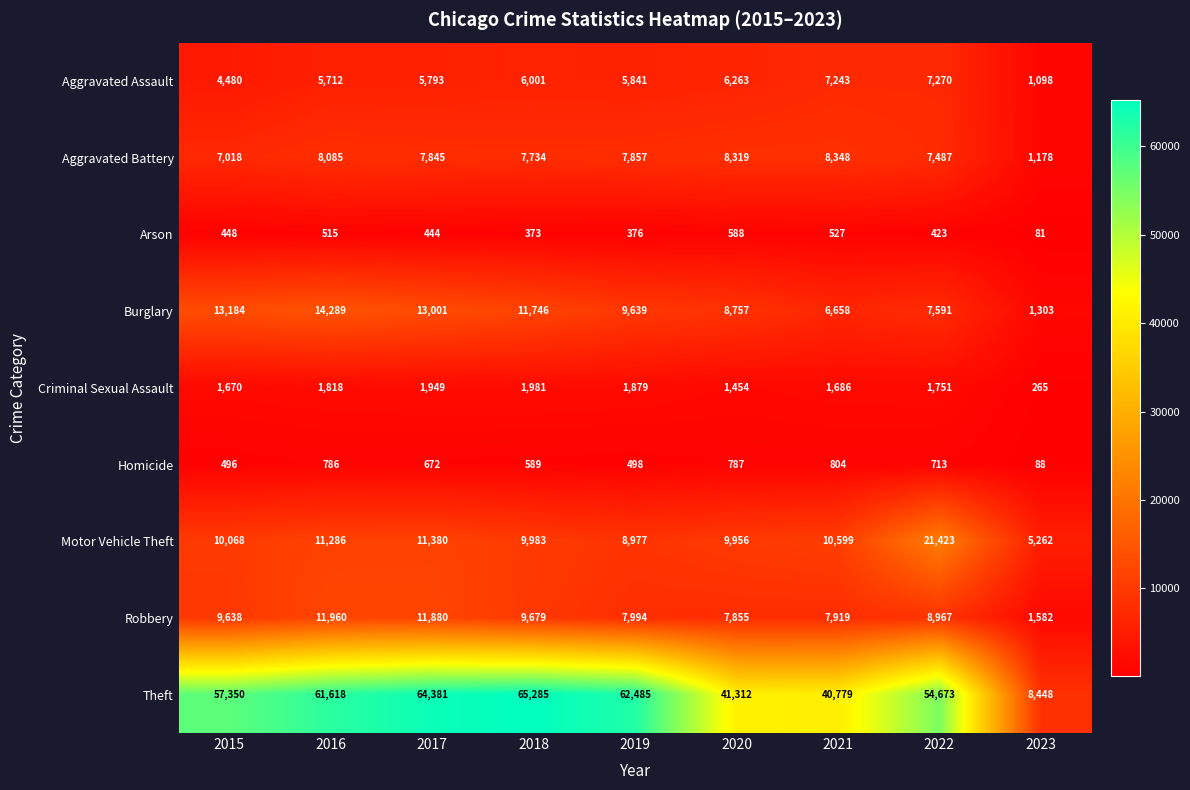

What is the minimum value shown in the chart?

81